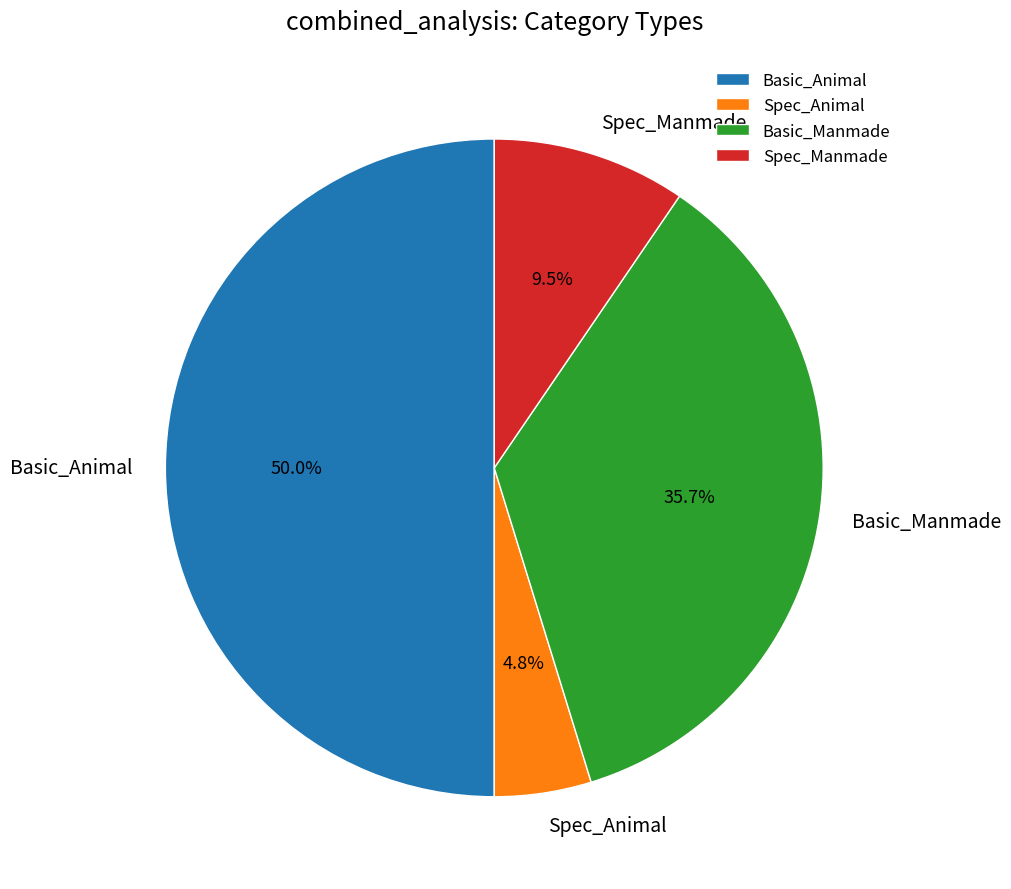

Between Basic_Animal and Spec_Manmade, which is larger?

Basic_Animal